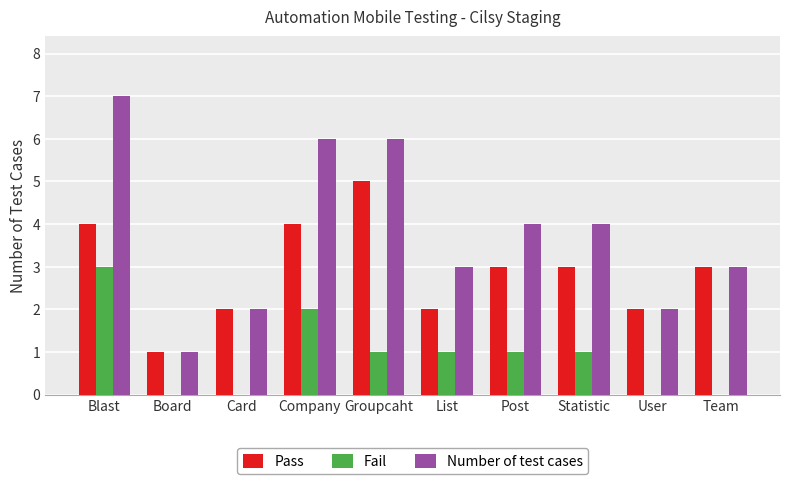

What is the sum of all Fail values?

9